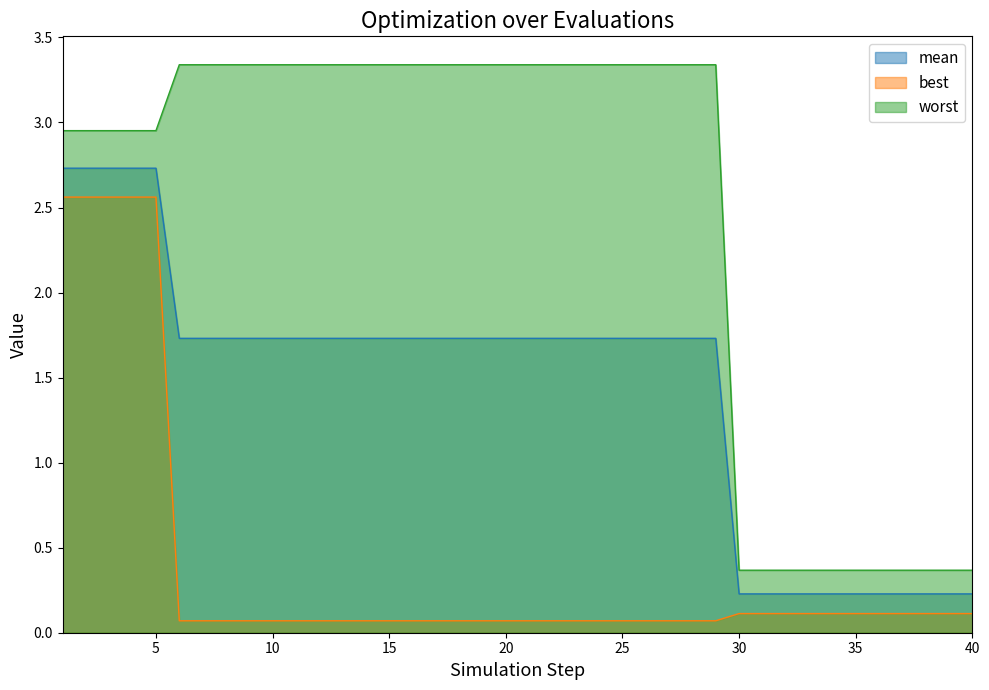

How many lines are shown in the chart?

3